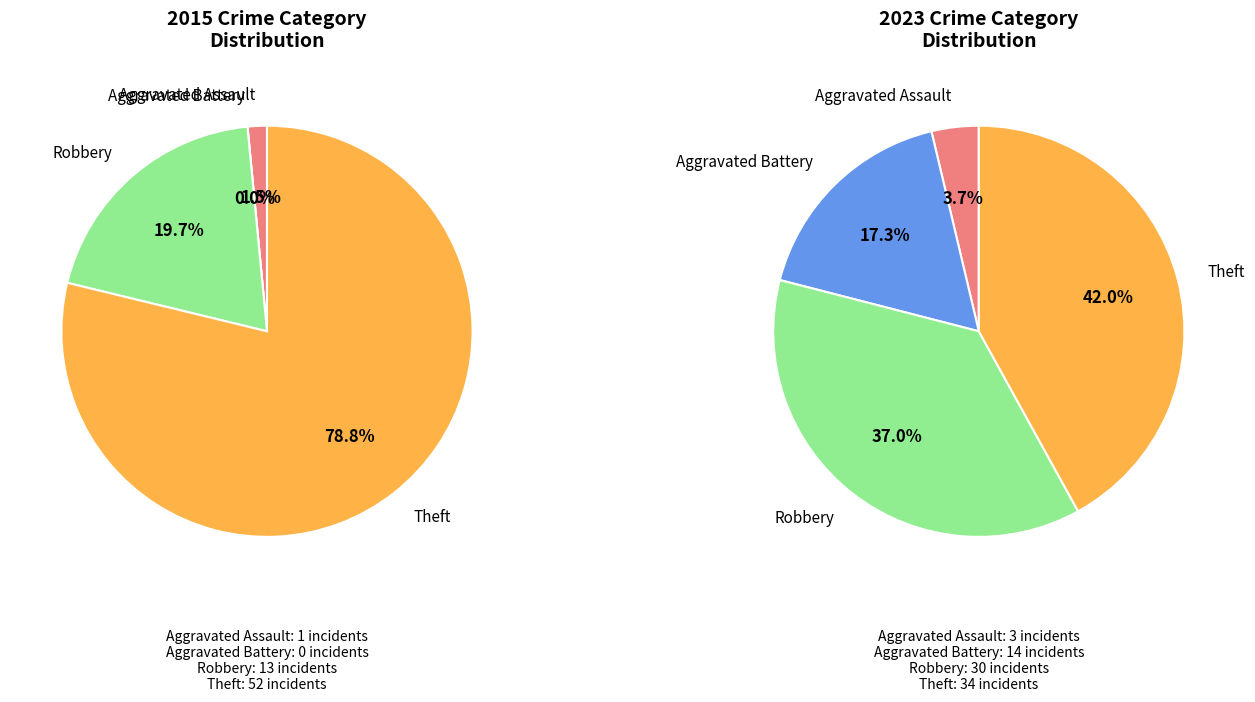

Count the number of slices in the pie.

4